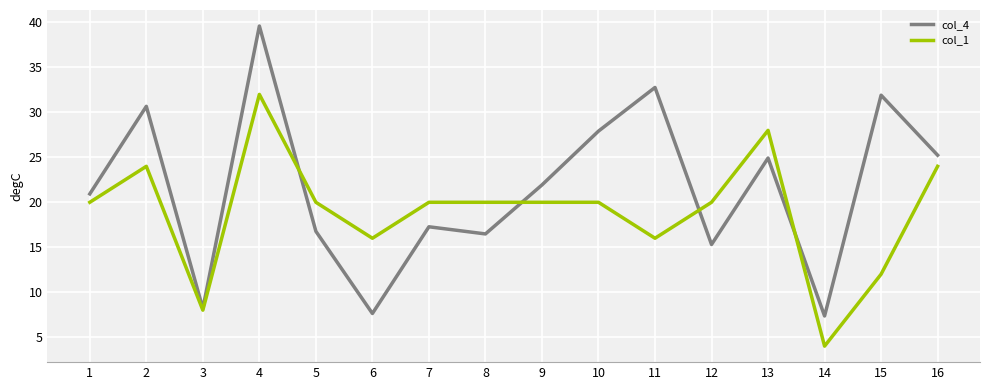

What is the maximum value for col_1?

32.0